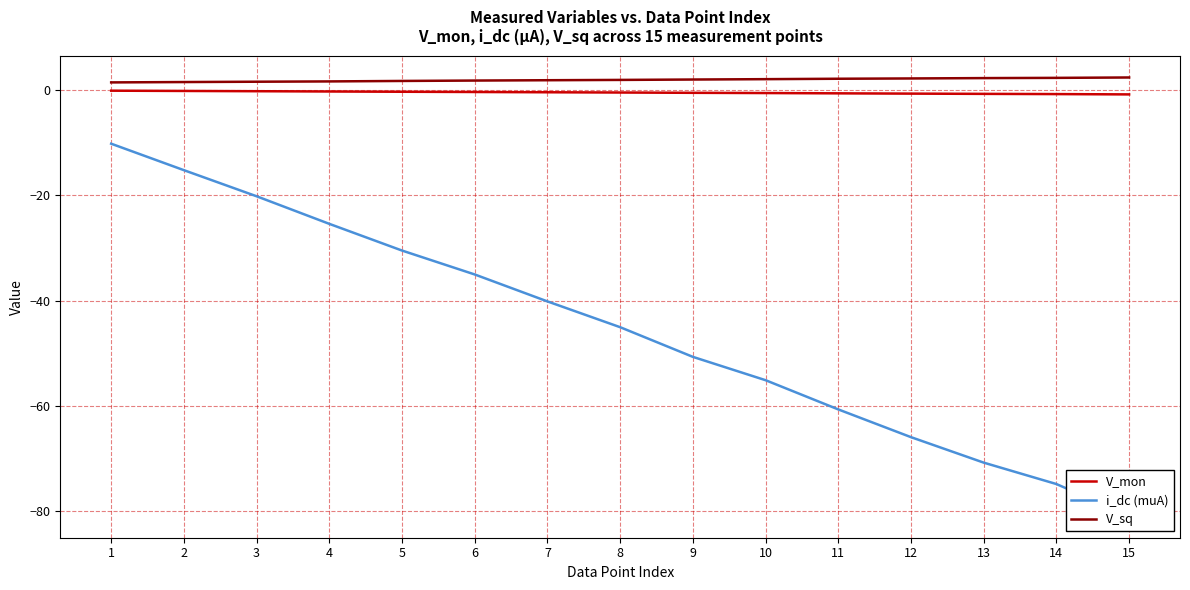

What is the approximate value of V_sq at 3?

1.6